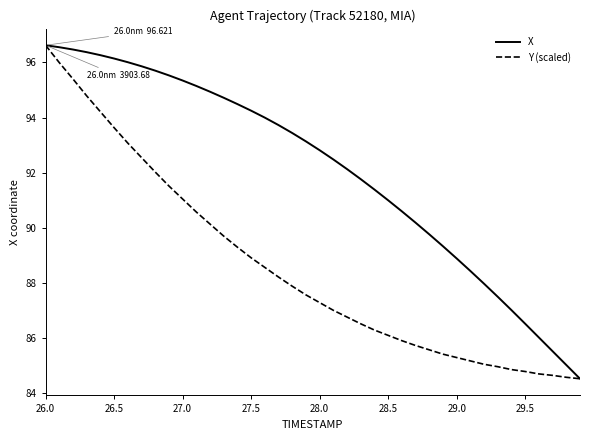

List the series in order of their overall mean, highest first.

X, Y (scaled)